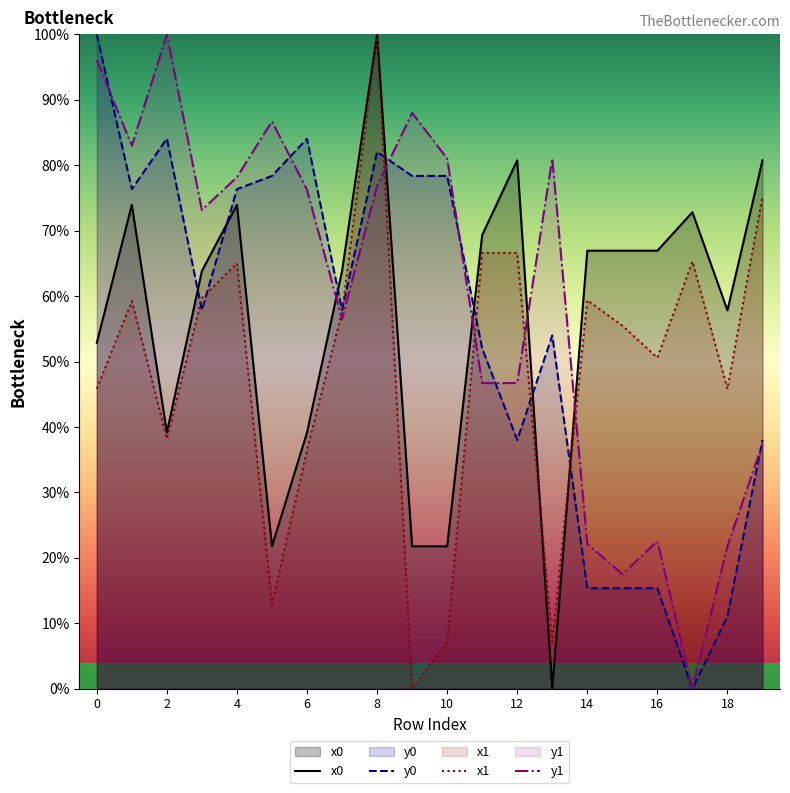

What is the sum of the y0 values at 16 and 12?

53.4